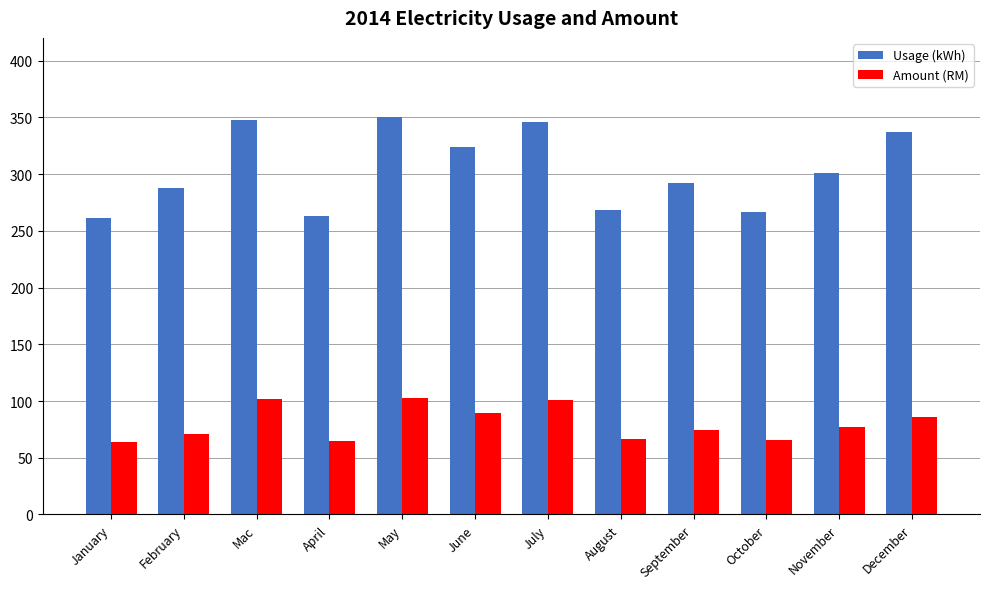

What is the difference between the Amount (RM) values at September and Mac?

27.4